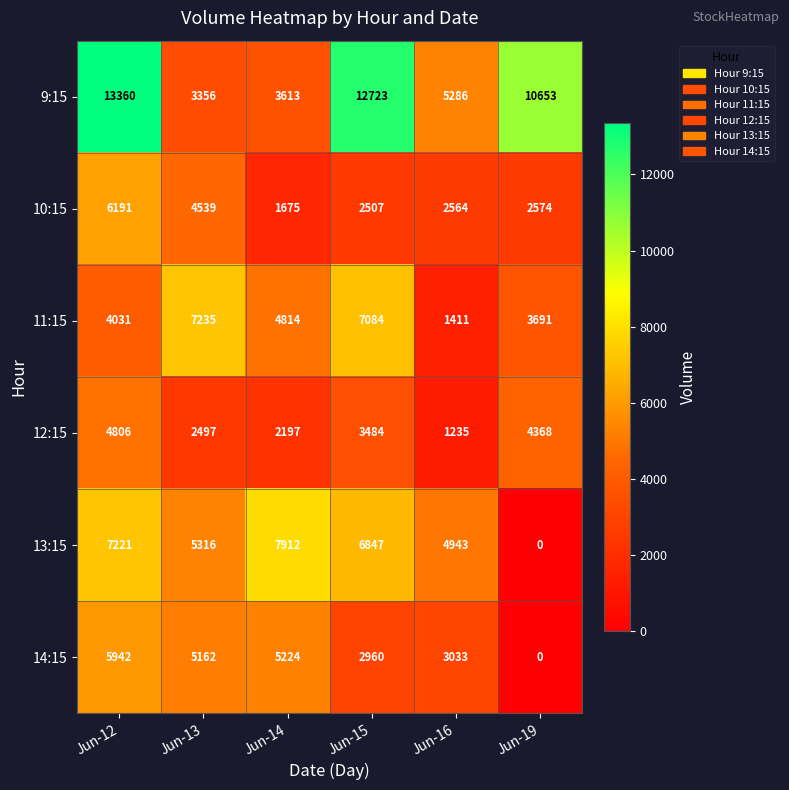

Rank the series at Jun-16 from highest to lowest value.

9:15, 13:15, 14:15, 10:15, 11:15, 12:15